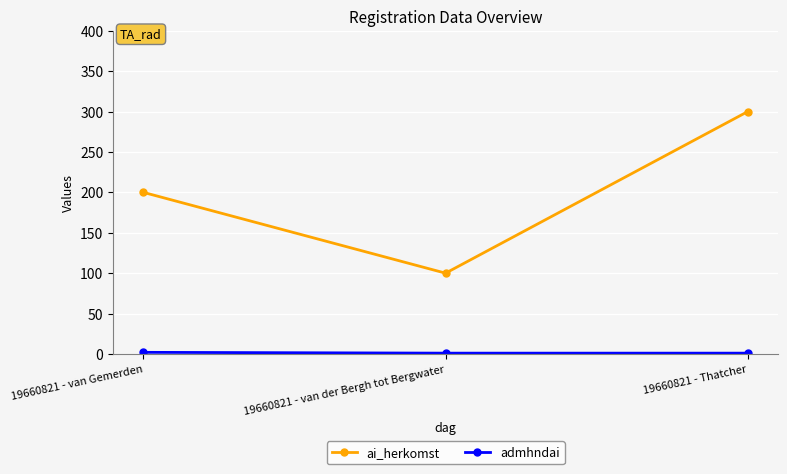

Is it true that ai_herkomst equals 353 at 19660821 - van Gemerden?

False